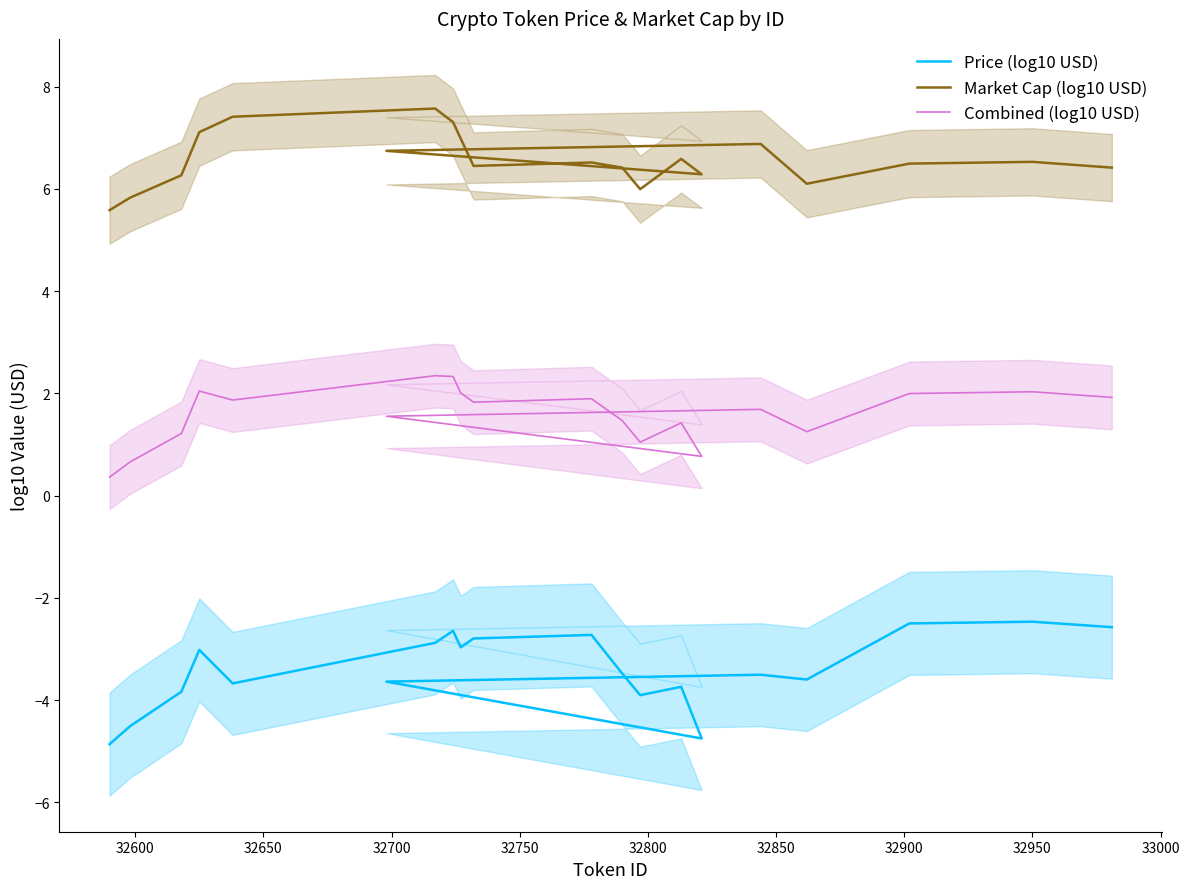

How many values in the Market Cap (log10 USD) series exceed 6?

17